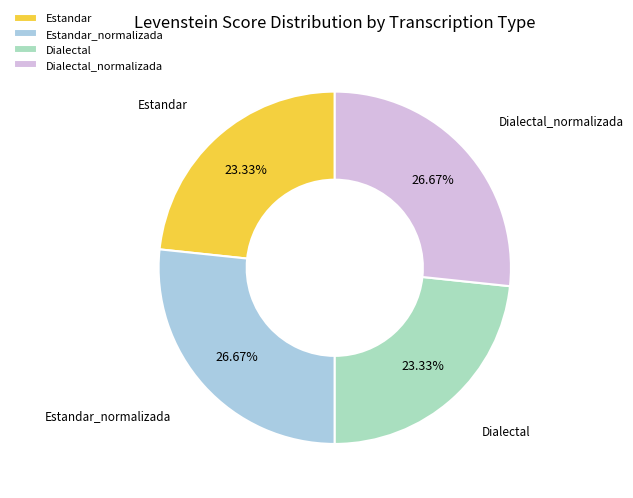

How many segments does this pie chart have?

4